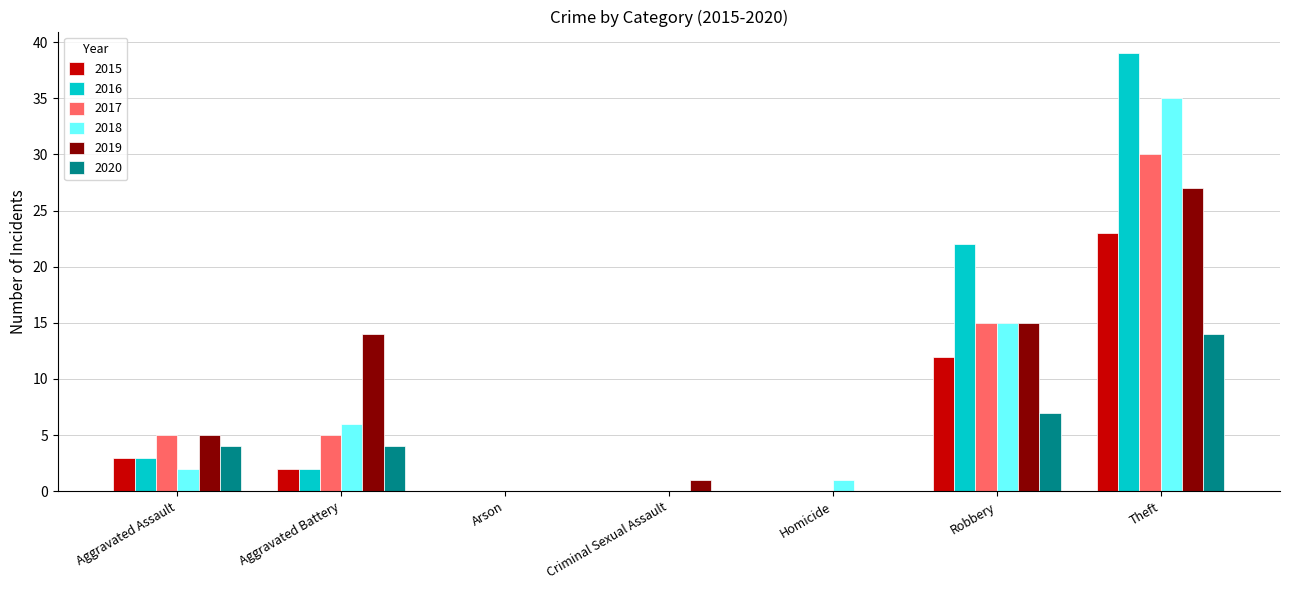

What is the total value across all series at Aggravated Assault?

22